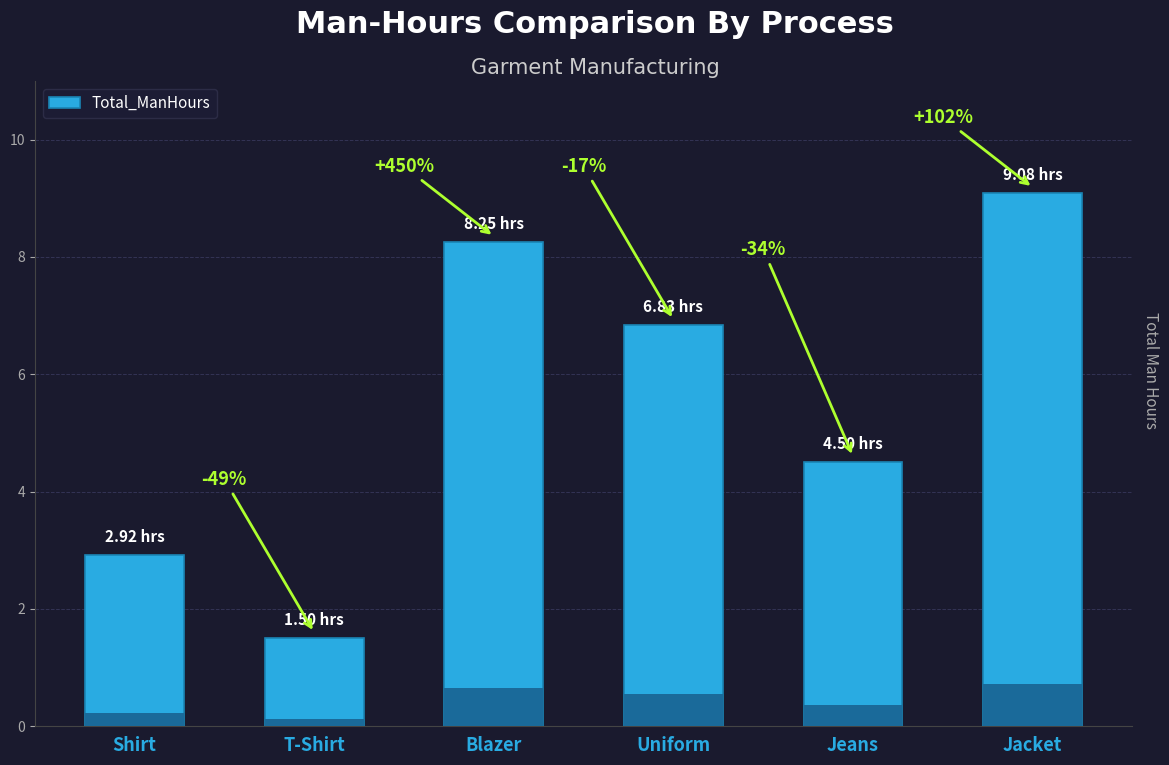

Which has a higher value, Uniform or Jeans?

Uniform